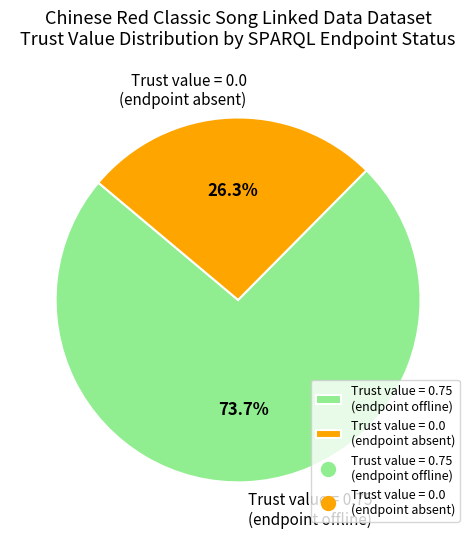

Rank the categories by value from highest to lowest.

Trust value = 0.75 (endpoint offline), Trust value = 0.0 (endpoint absent)